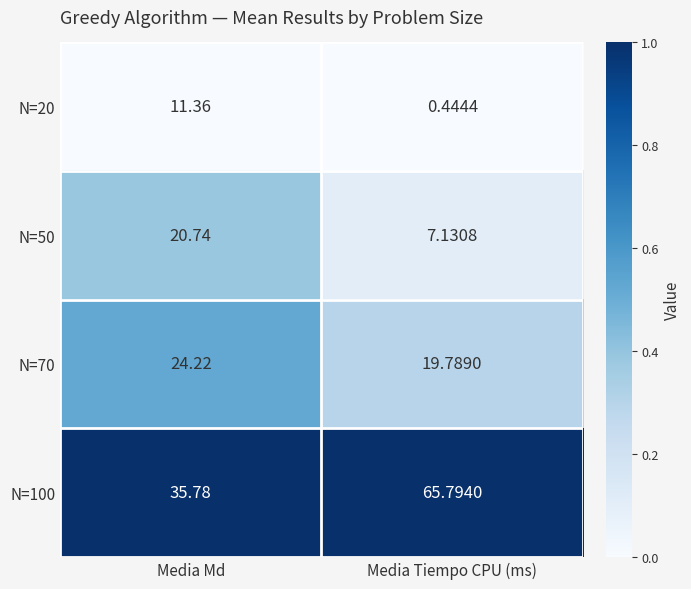

Is the value of N=100 at Media Tiempo CPU (ms) greater than the value of N=50 at Media Tiempo CPU (ms)?

Yes